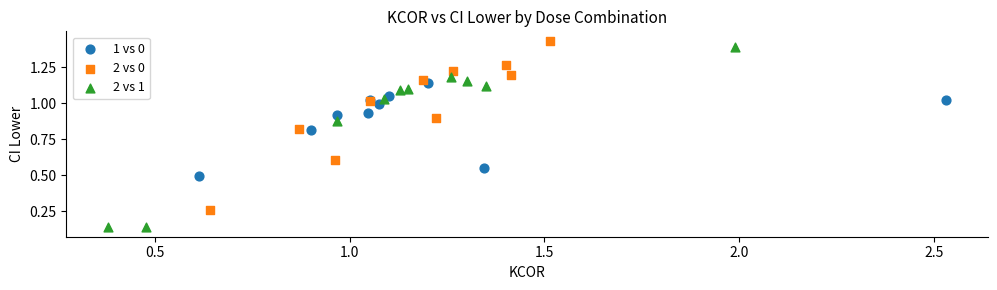

Which series contains the lowest Y value?

2 vs 1